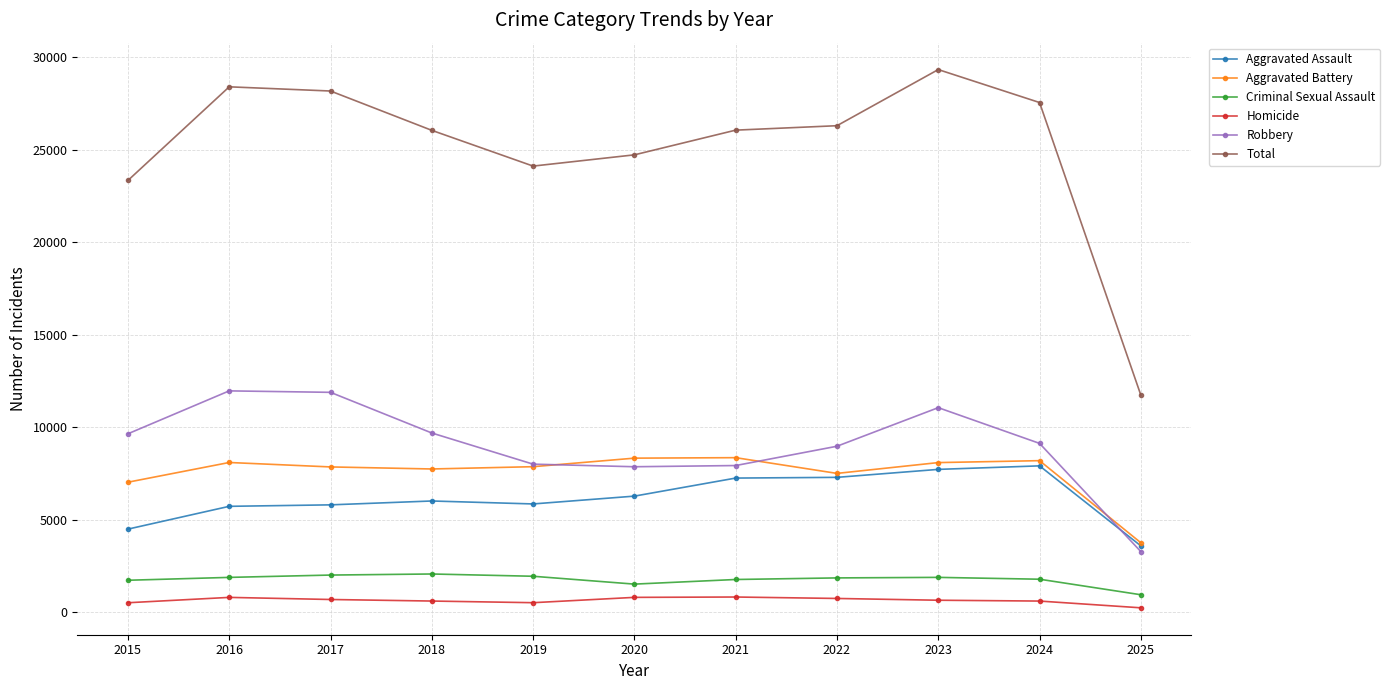

What is the value of the Criminal Sexual Assault point at the 8th from the left?

1840